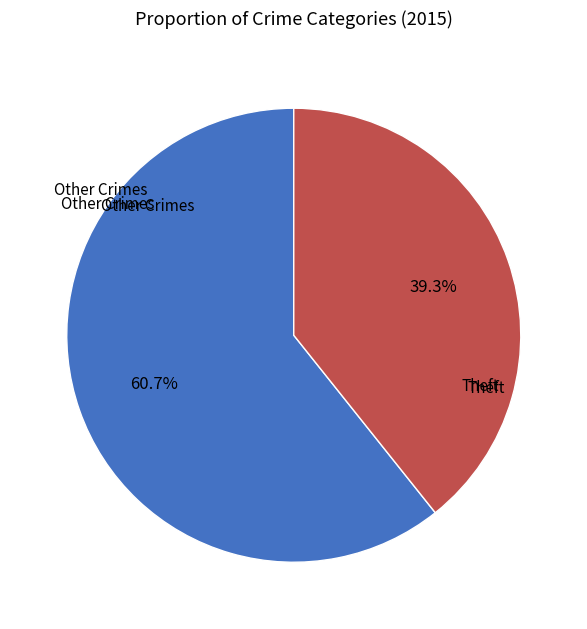

Does any single category account for the majority?

Yes